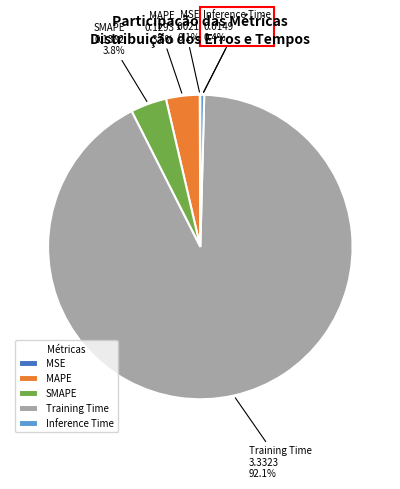

Does any single category account for the majority?

Yes